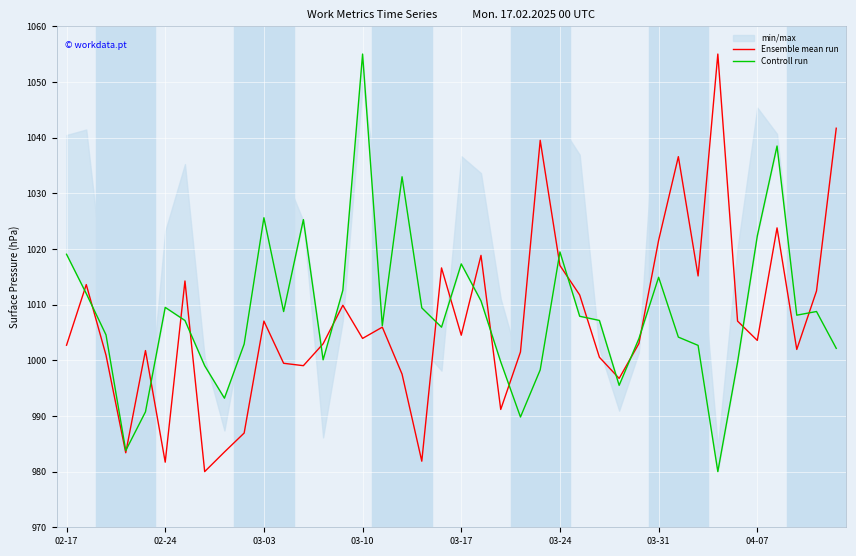

List the series in order of their peak value, lowest first.

Ensemble mean run, Controll run